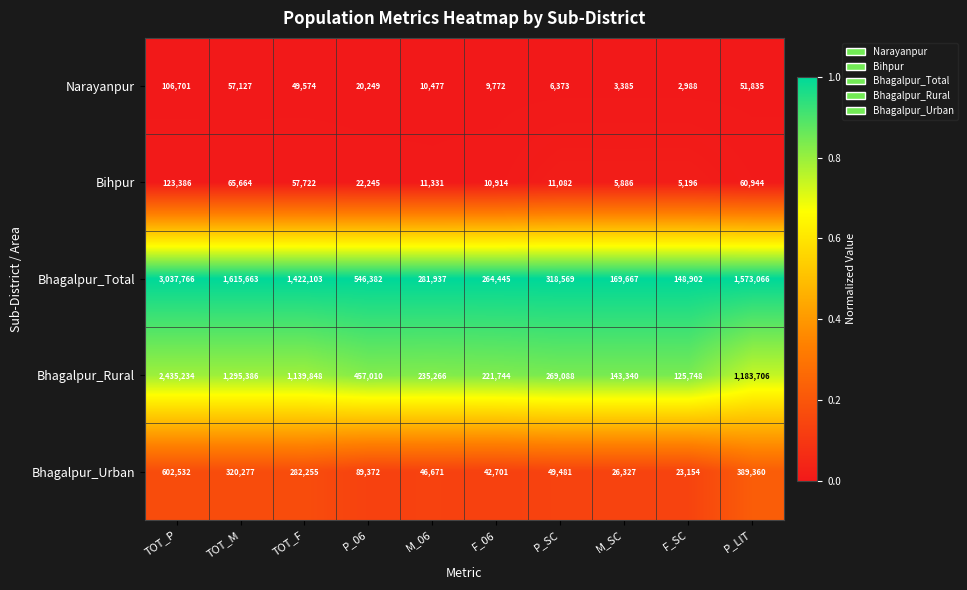

What is the total value across all series at TOT_P?

6305619